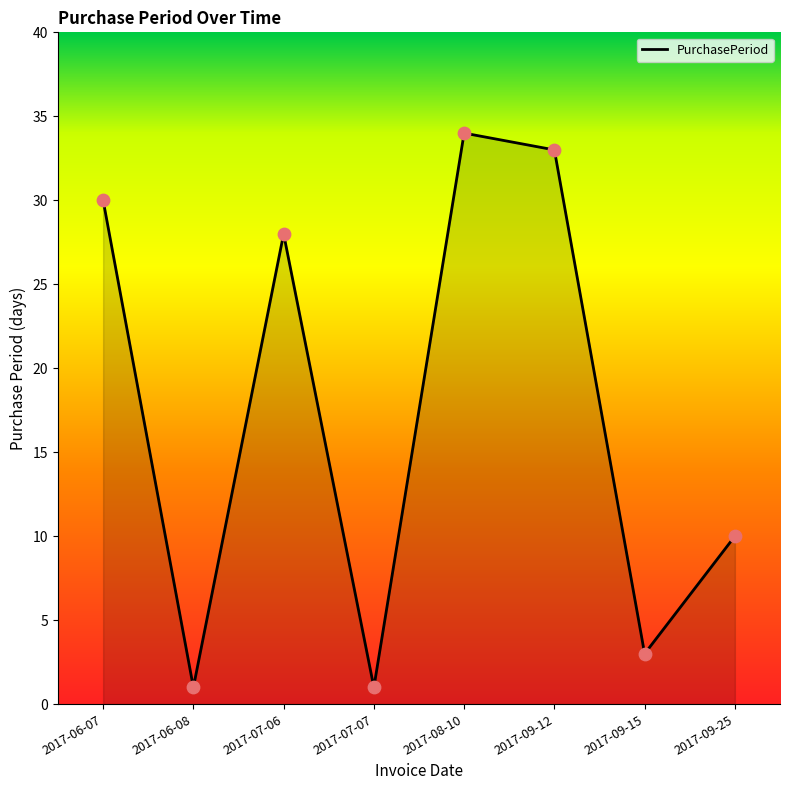

Approximately how many times larger is the value at 2017-08-10 compared to 2017-06-08?

34.0